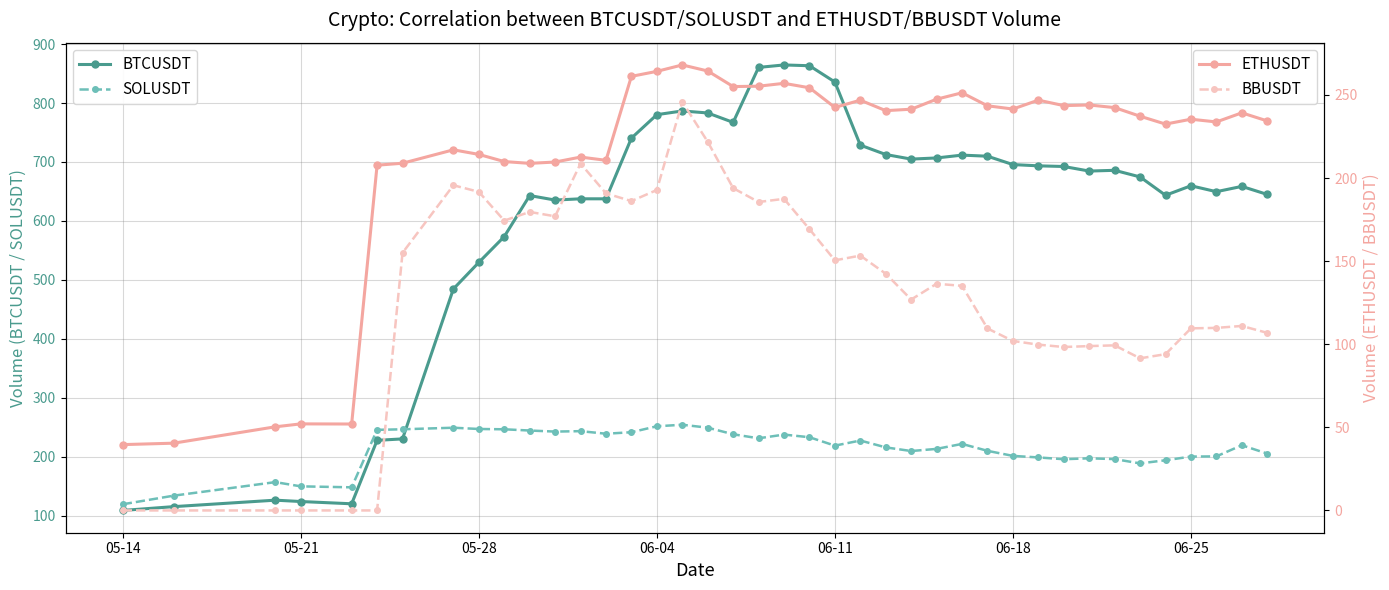

True or false: ETHUSDT and BBUSDT cross at least once.

False